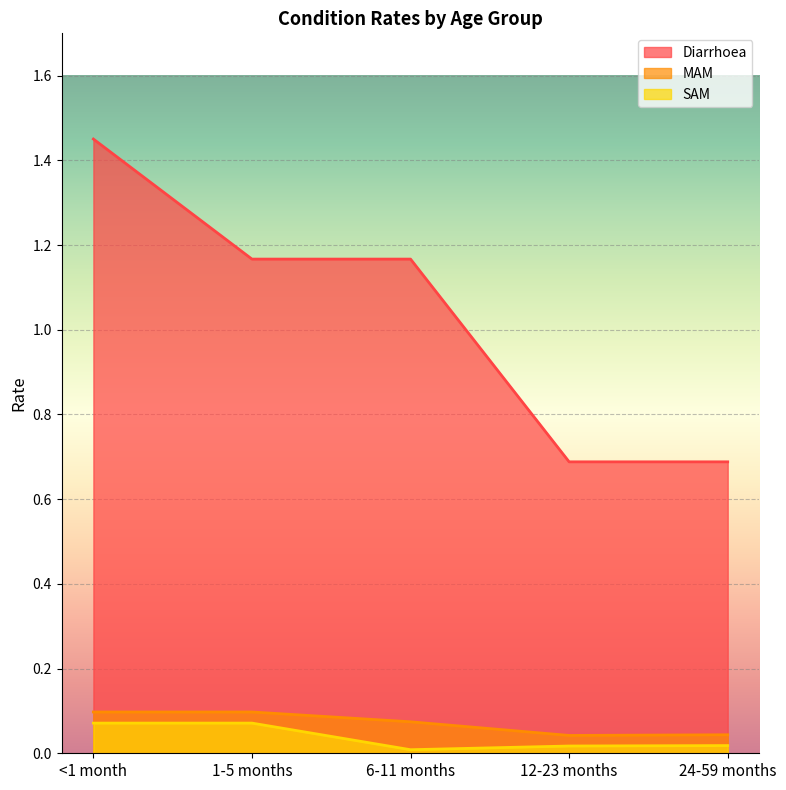

What is the approximate value of Diarrhoea at <1 month?

1.5